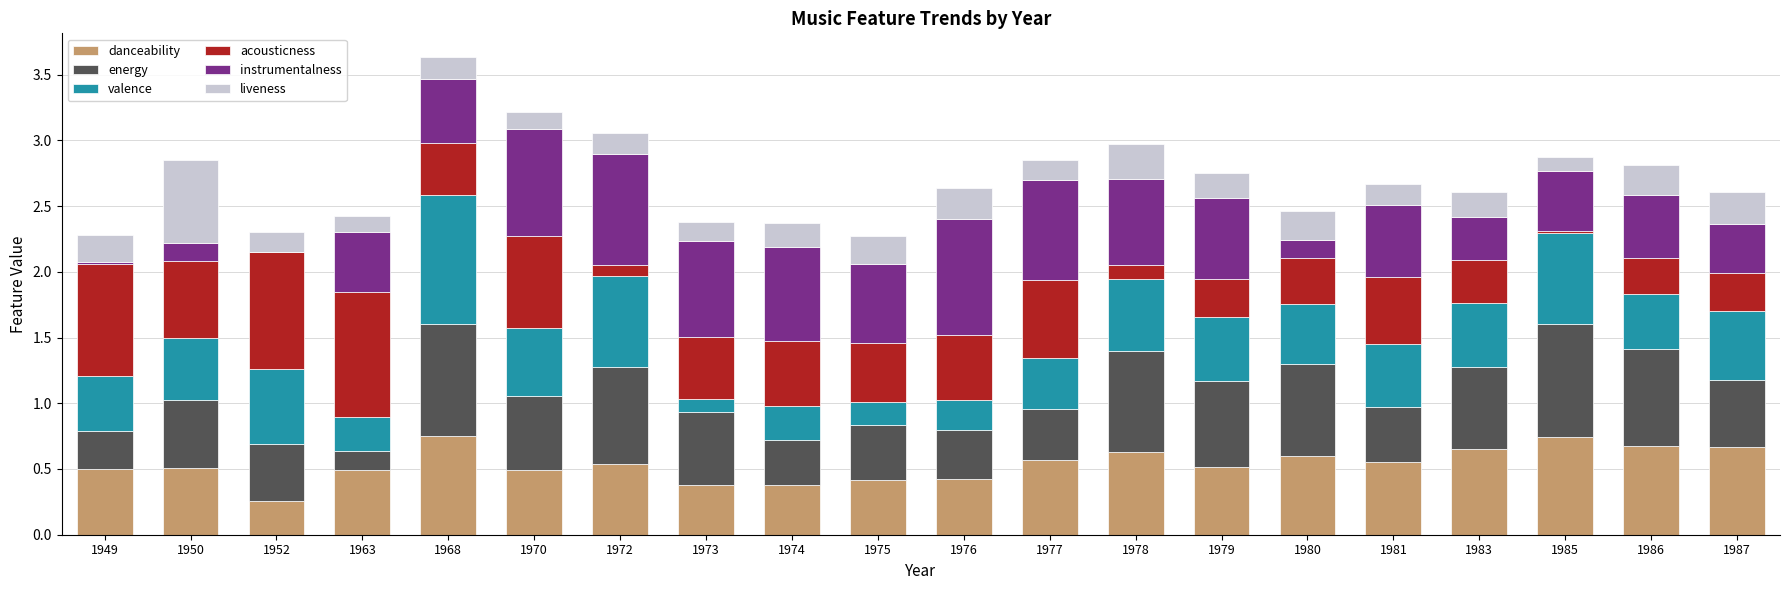

The danceability series shows 0.9 at 1986. True or false?

False